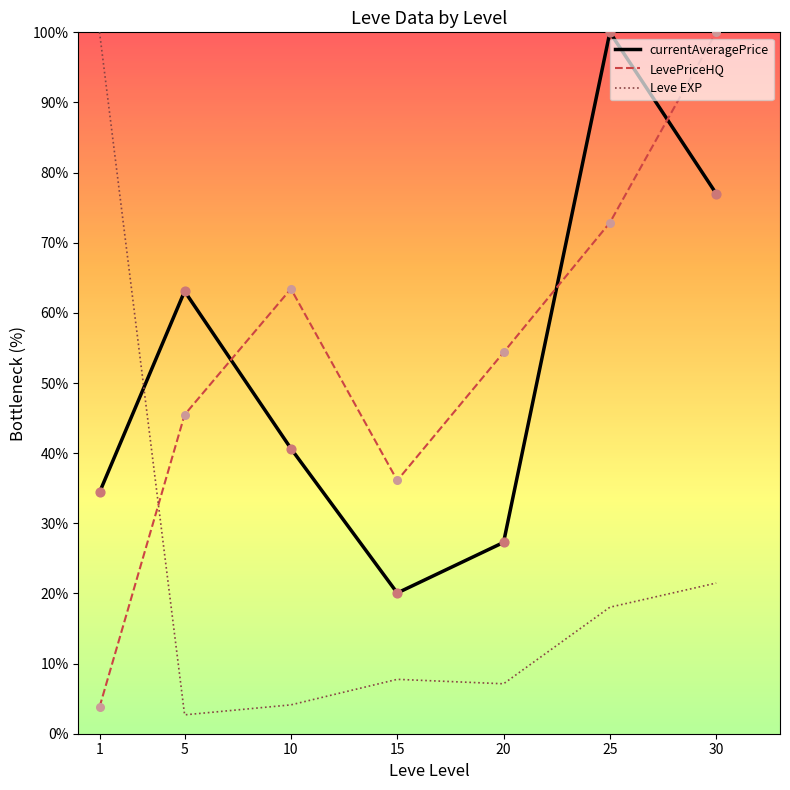

What is the difference between the highest and lowest values at 5?

60.4